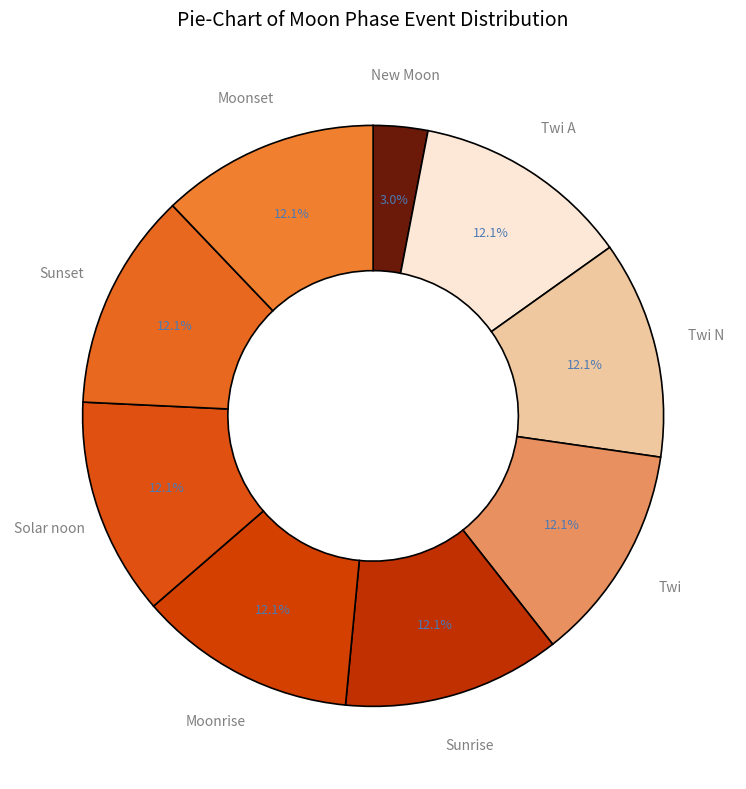

To the nearest percent, what is the average slice percentage?

11%